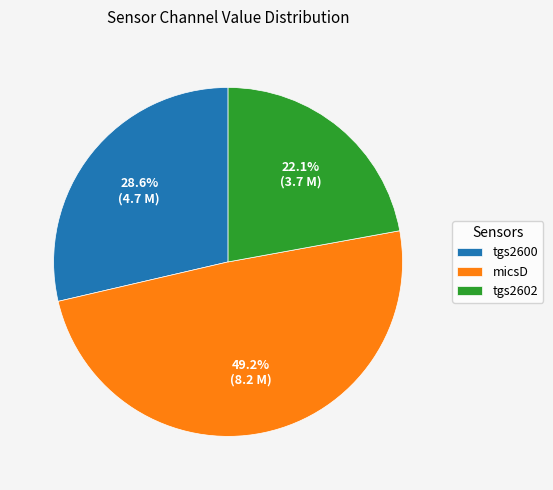

How many segments does this pie chart have?

3